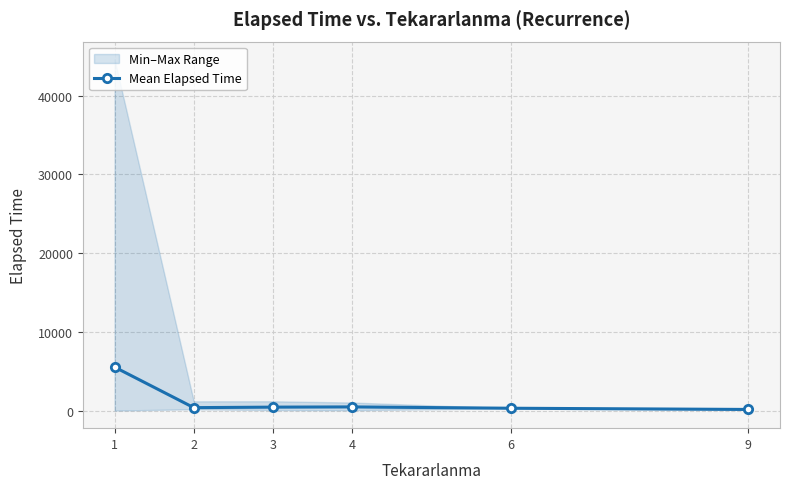

What is the value of the 1st point from the left?

5526.8